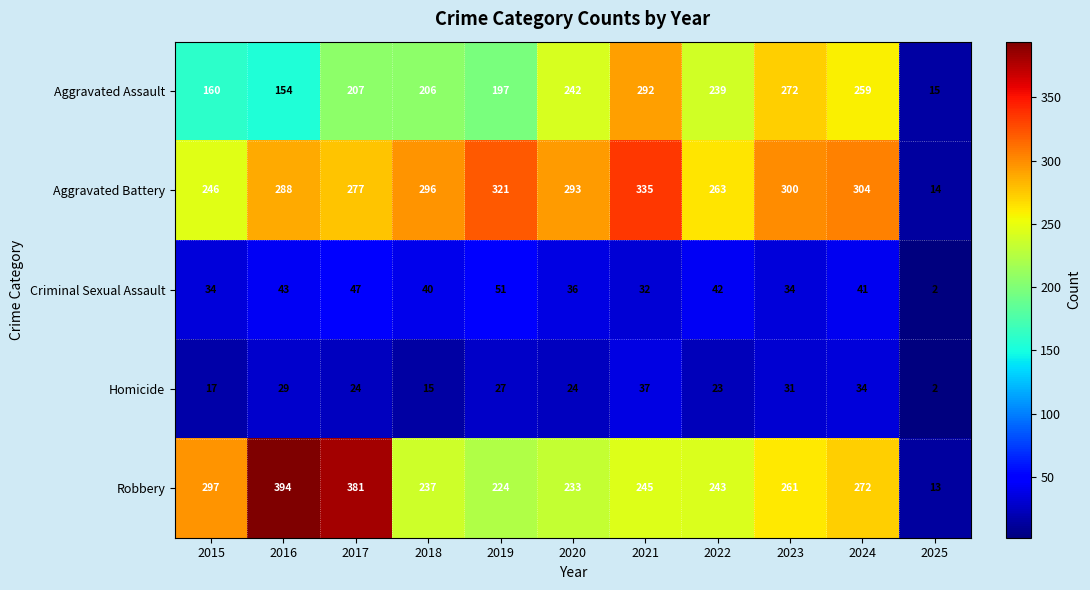

What is the greatest value displayed?

394